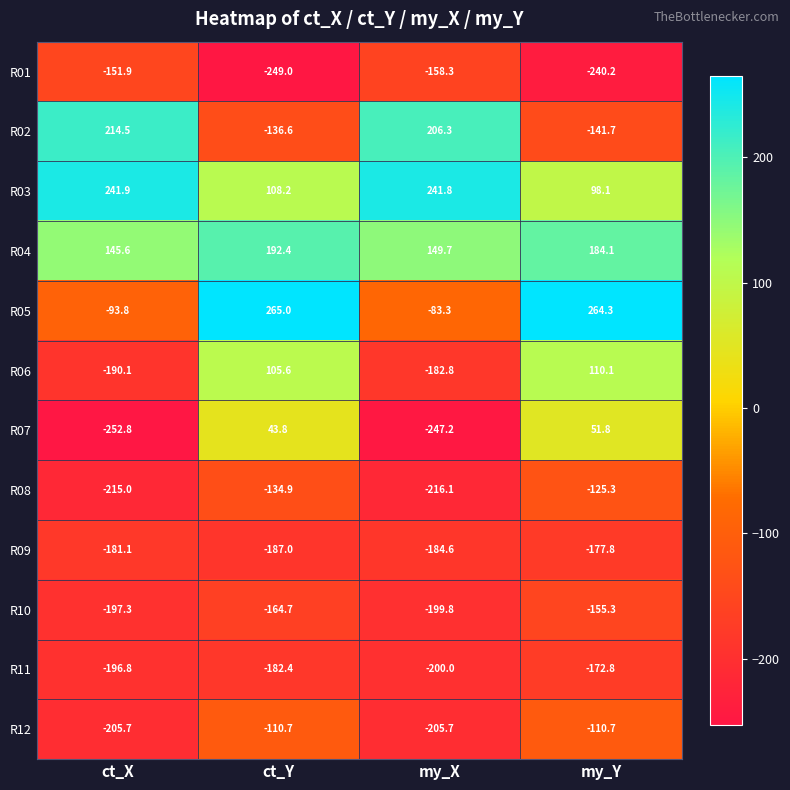

Which category has the highest value across all series?

ct_Y